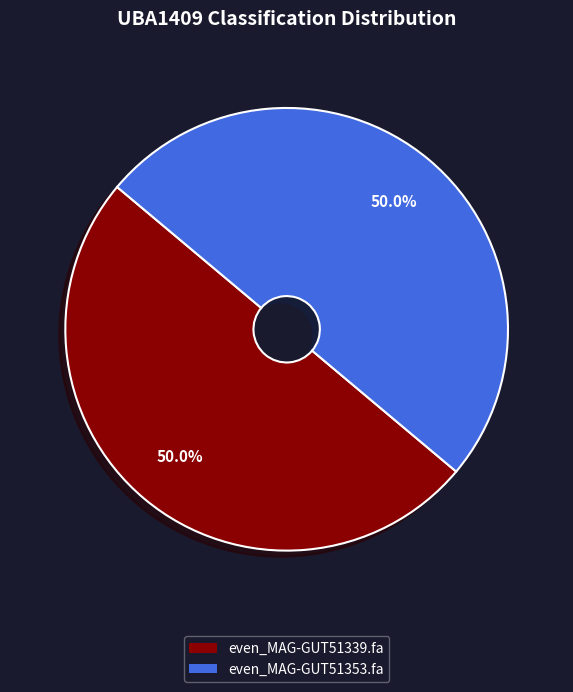

Combined, do even_MAG-GUT51353.fa and even_MAG-GUT51339.fa account for over 50%?

Yes